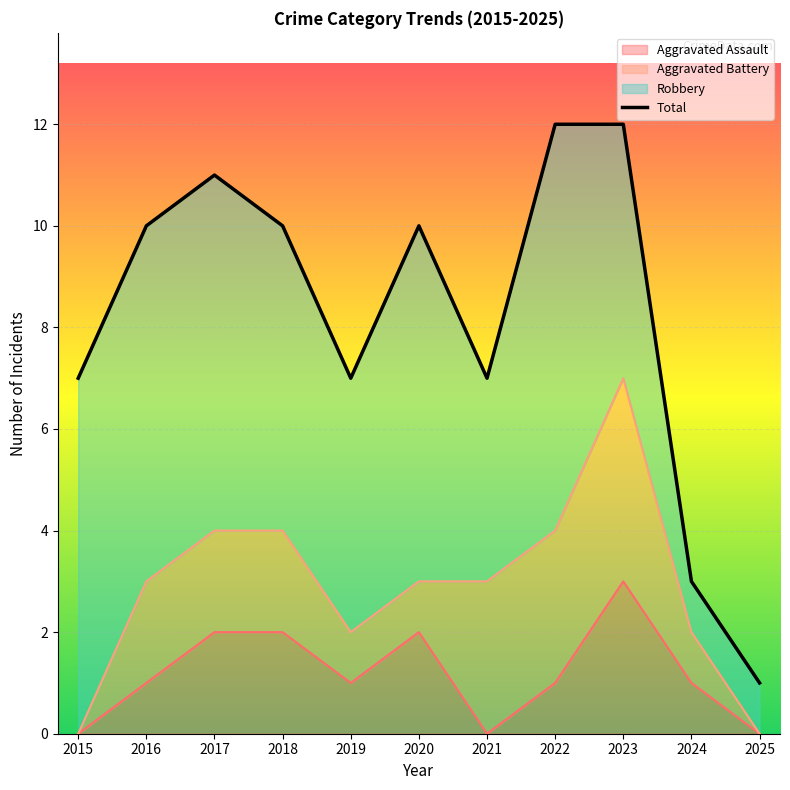

At how many categories does at least one series exceed 2?

10